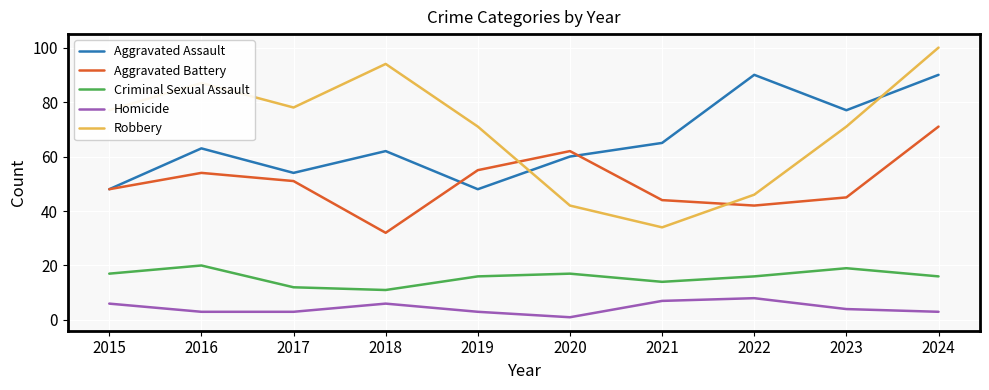

How many lines are shown in the chart?

5